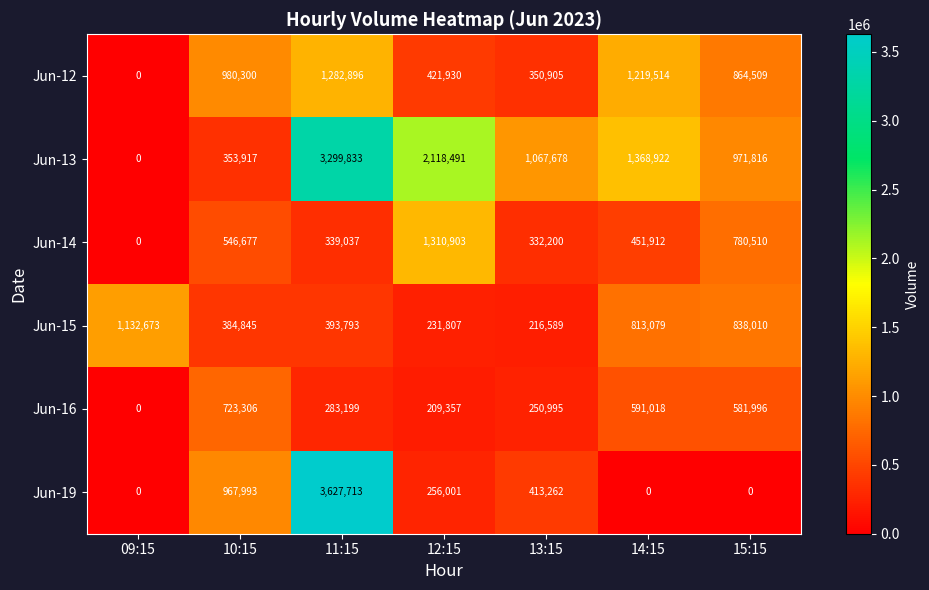

How many data points does each series have?

7